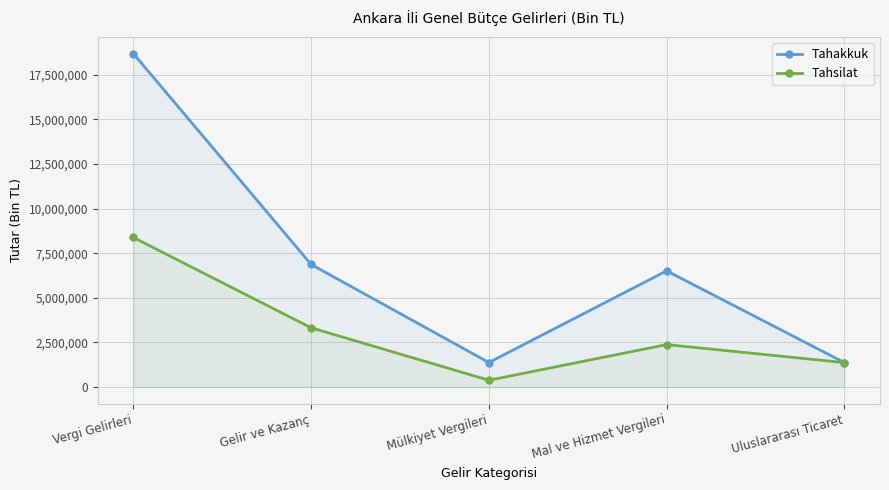

How many categories are shown in the chart?

5